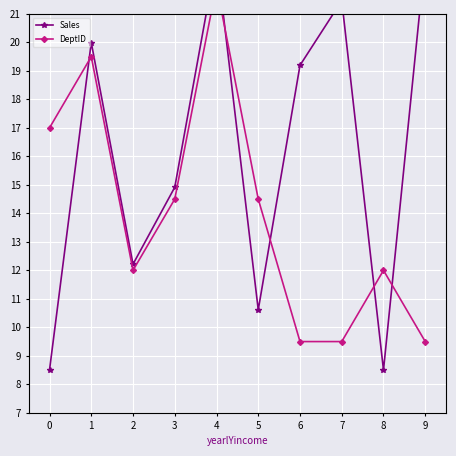

What are all the series names shown in the legend?

Sales, DeptID